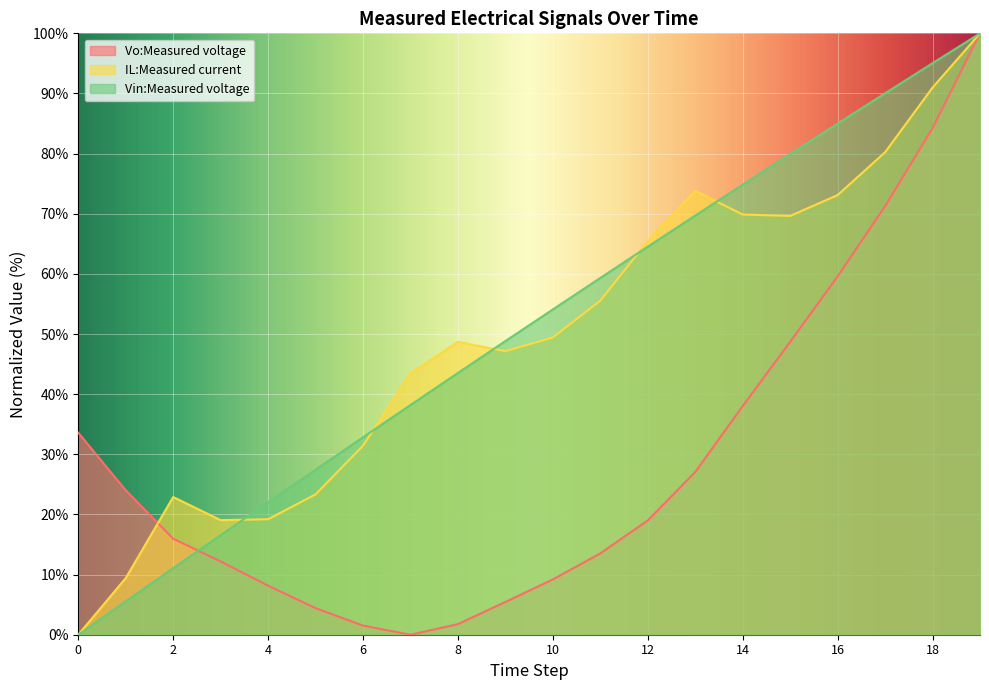

At how many categories does at least one series exceed 43?

13